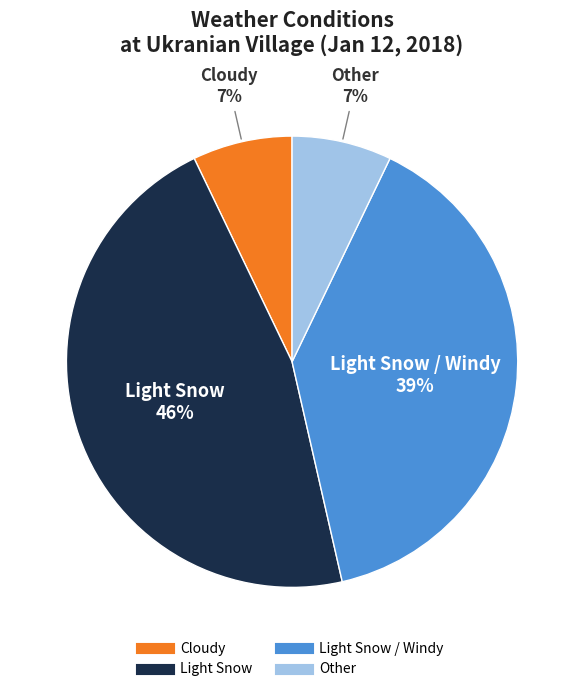

Does any single category account for the majority?

No